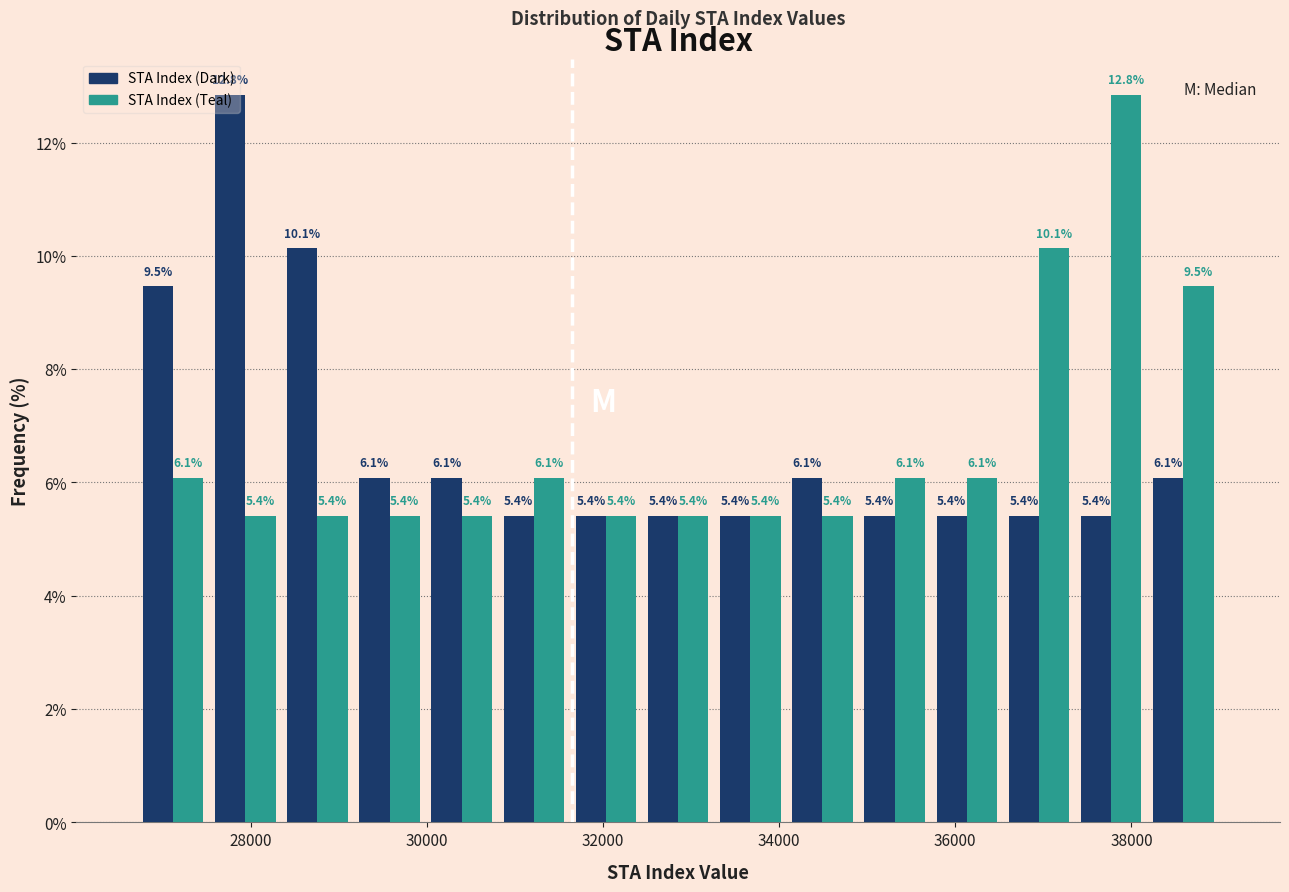

Reading left to right, transcribe this chart: for each range on the x-axis, give the height of each series' bar. The bar edges are not printed on the chart, so give them approximately, as read against the axis.

26800 to 27600: STA Index (Dark)=9.5	STA Index (Teal)=6.1
27600 to 28400: STA Index (Dark)=12.8	STA Index (Teal)=5.4
28400 to 29200: STA Index (Dark)=10.1	STA Index (Teal)=5.4
29200 to 30000: STA Index (Dark)=6.1	STA Index (Teal)=5.4
30000 to 30800: STA Index (Dark)=6.1	STA Index (Teal)=5.4
30800 to 31600: STA Index (Dark)=5.4	STA Index (Teal)=6.1
31600 to 32400: STA Index (Dark)=5.4	STA Index (Teal)=5.4
32400 to 33200: STA Index (Dark)=5.4	STA Index (Teal)=5.4
33200 to 34000: STA Index (Dark)=5.4	STA Index (Teal)=5.4
34000 to 35000: STA Index (Dark)=6.1	STA Index (Teal)=5.4
35000 to 35800: STA Index (Dark)=5.4	STA Index (Teal)=6.1
35800 to 36600: STA Index (Dark)=5.4	STA Index (Teal)=6.1
36600 to 37400: STA Index (Dark)=5.4	STA Index (Teal)=10.1
37400 to 38200: STA Index (Dark)=5.4	STA Index (Teal)=12.8
38200 to 39000: STA Index (Dark)=6.1	STA Index (Teal)=9.5